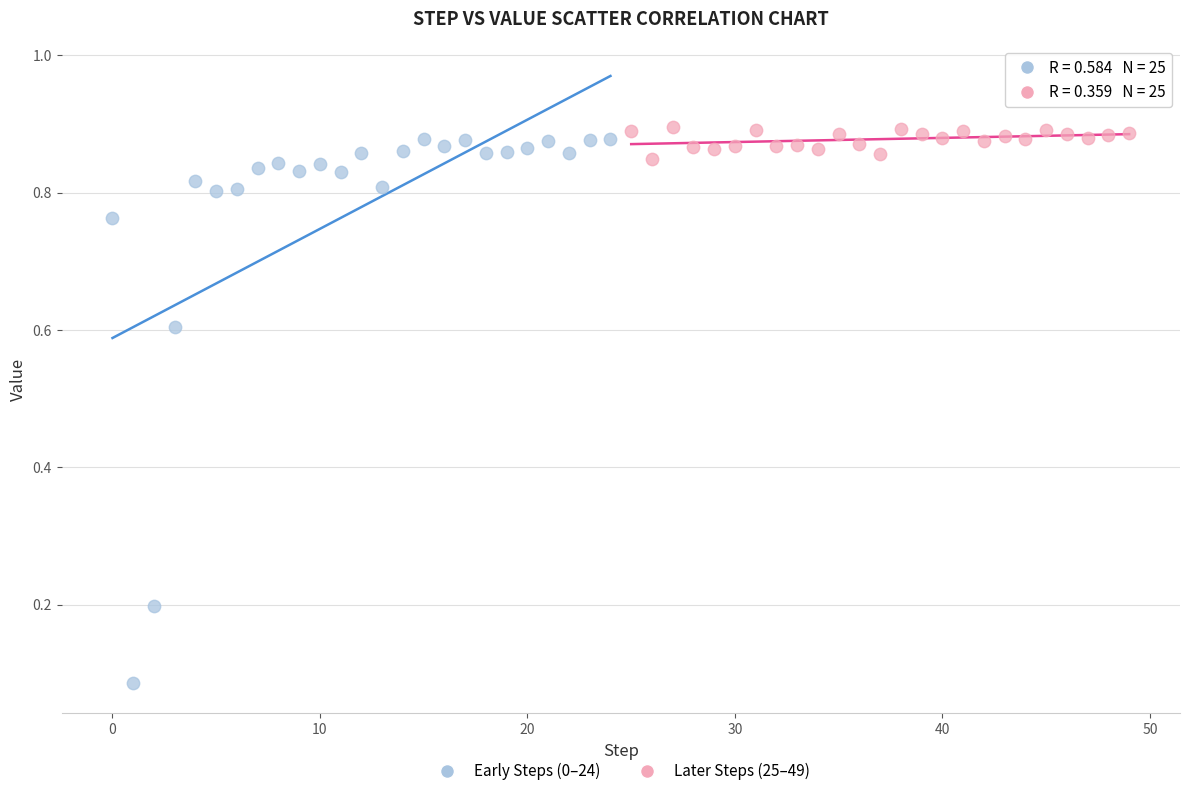

Which series contains the highest Y value?

Later Steps (25–49)